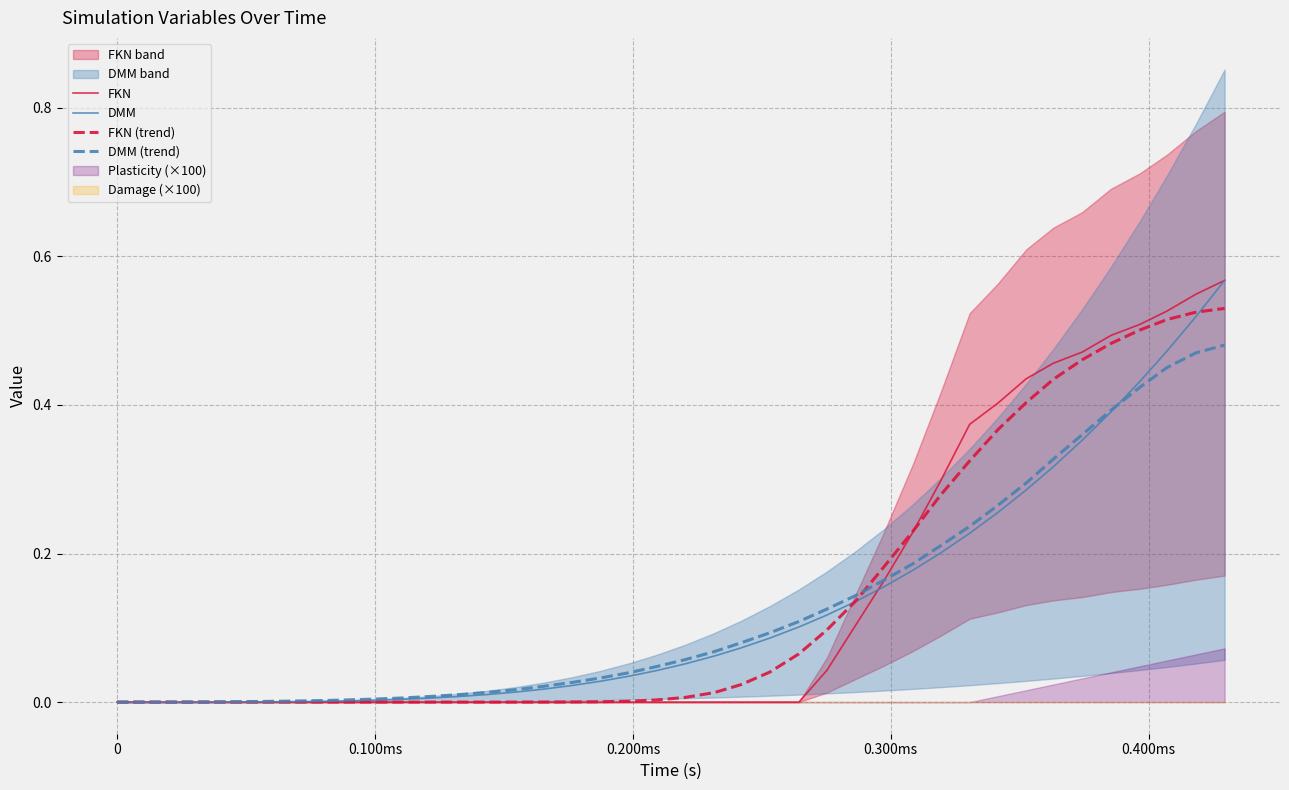

The FKN (trend) series shows 0.0 at 0.200ms. True or false?

True